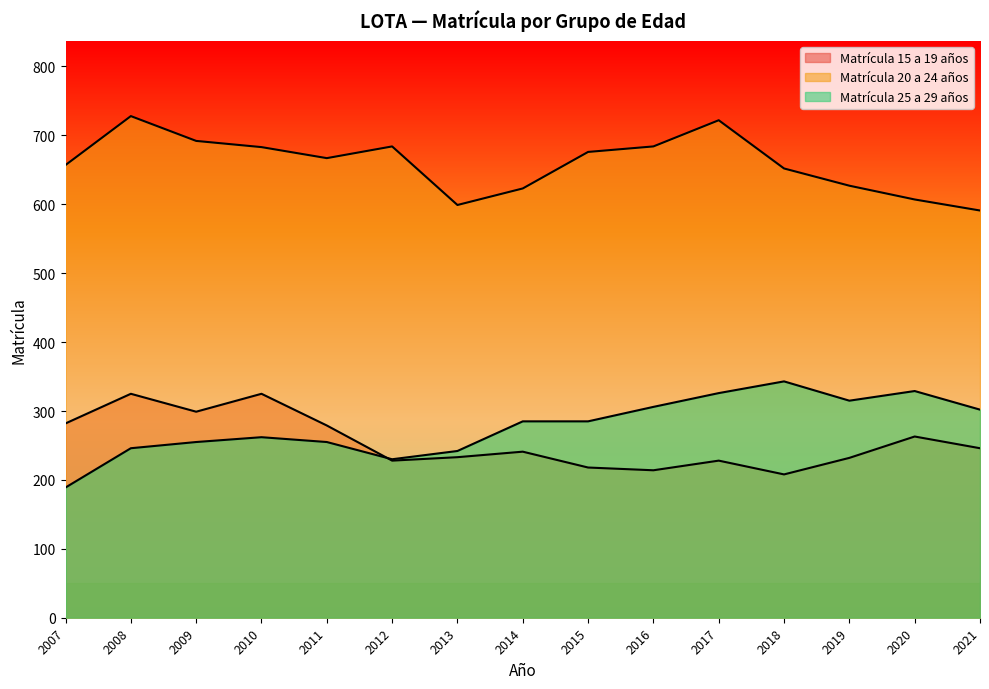

True or false: Matrícula 25 a 29 años and Matrícula 20 a 24 años intersect in this chart.

False